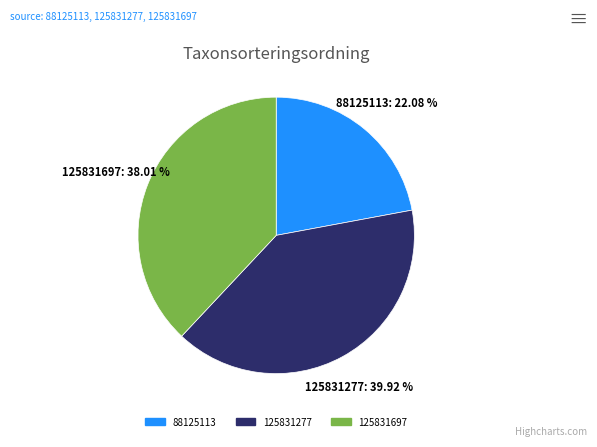

To the nearest percent, what is the combined percentage of 125831697 and 88125113?

60%